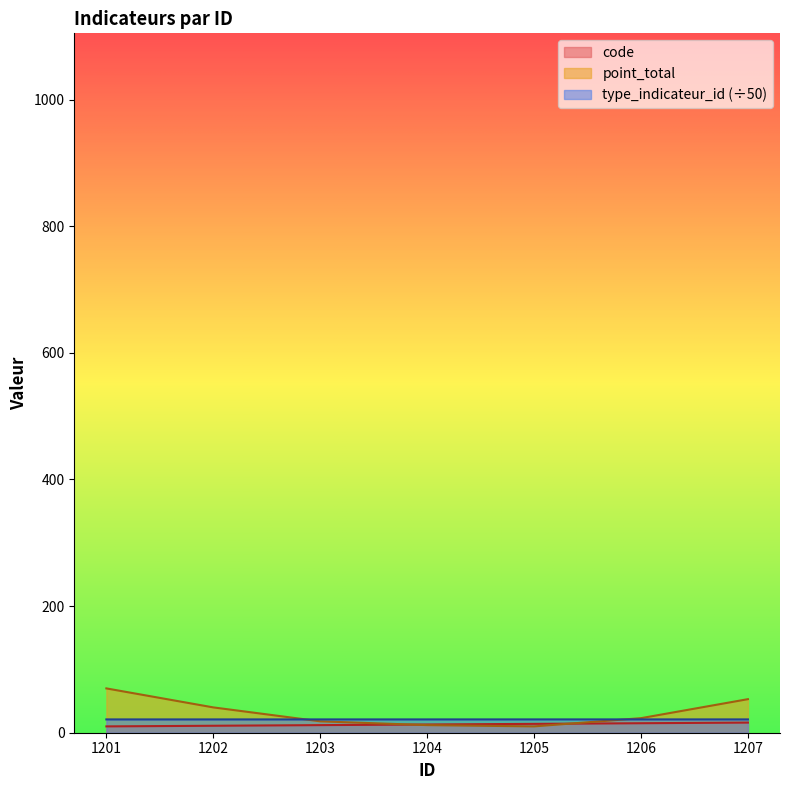

What are all the series names shown in the legend?

code, point_total, type_indicateur_id (÷50)